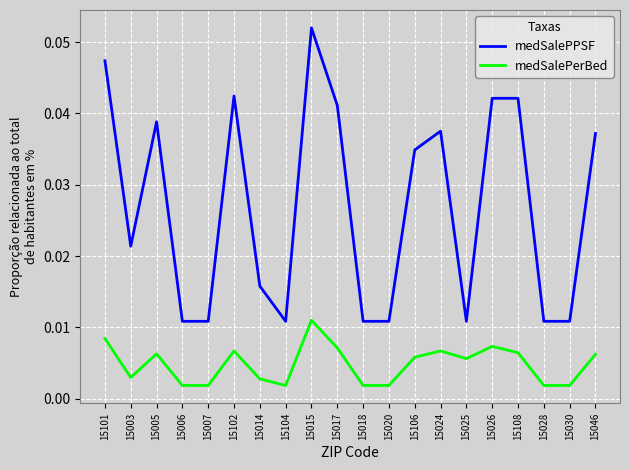

True or false: medSalePerBed and medSalePPSF cross at least once.

False